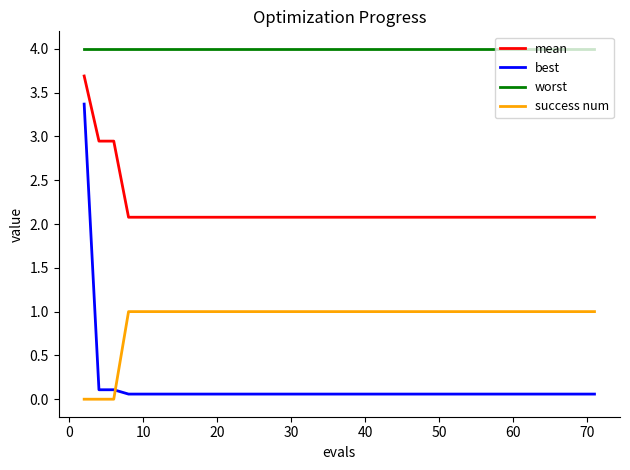

Rank the series by their average value, from highest to lowest.

worst, mean, success num, best